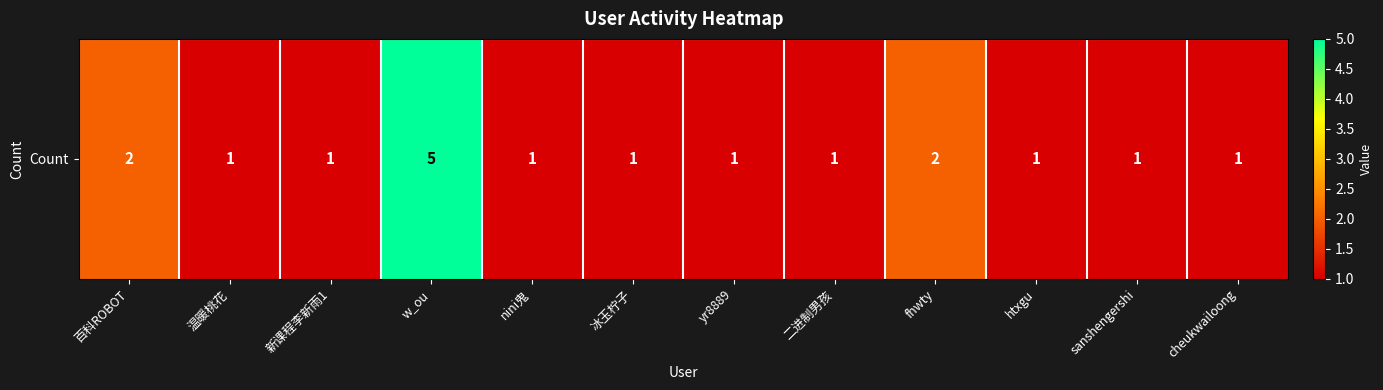

How many values are between 1 and 2?

11